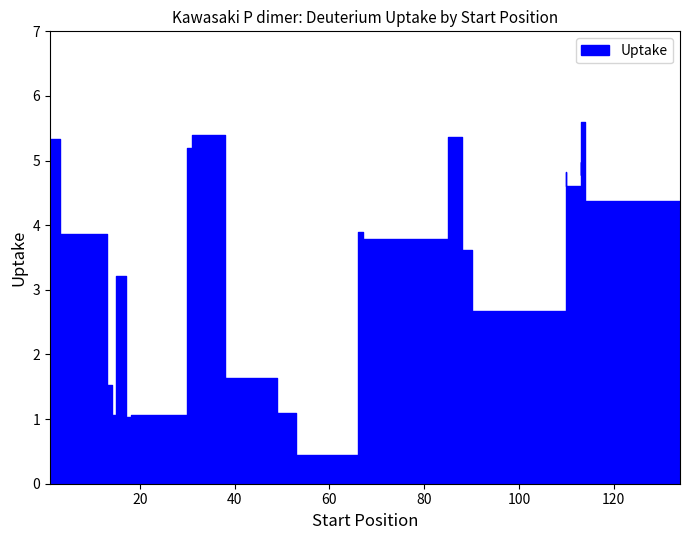

What is the minimum value shown in the chart?

0.5